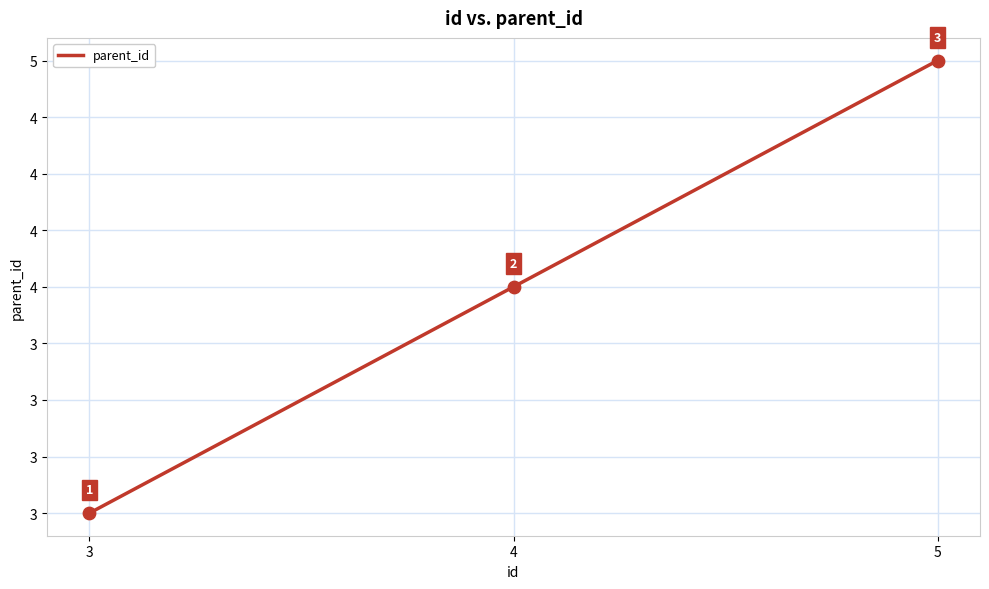

What is the ratio of the value at 5 to the value at 4?

1.2